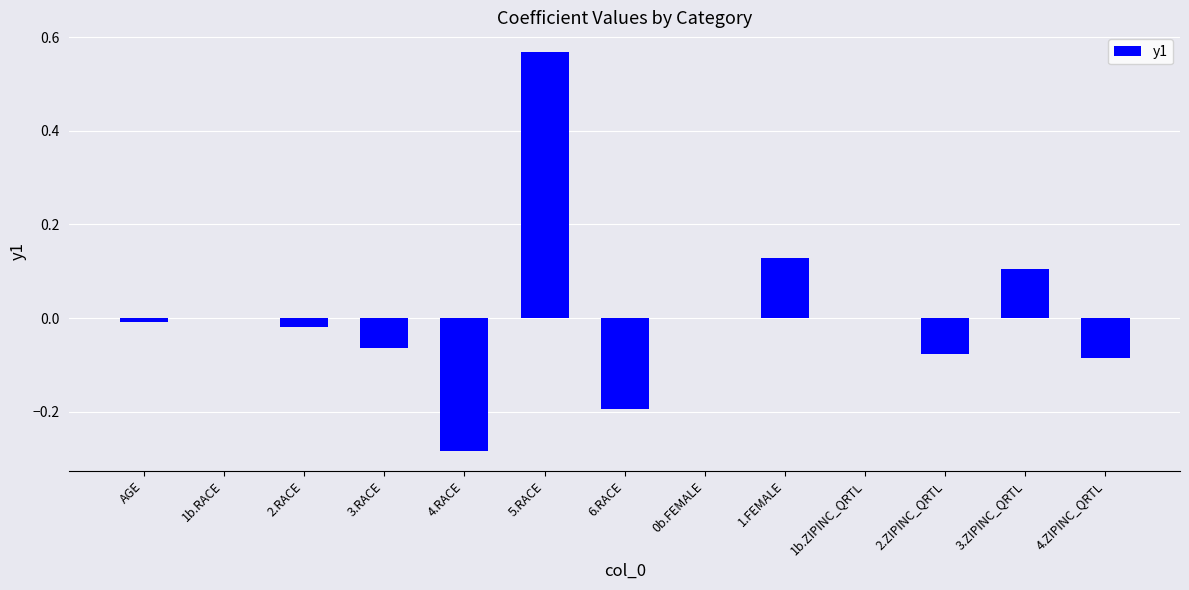

Which category has the highest value across all series?

5.RACE